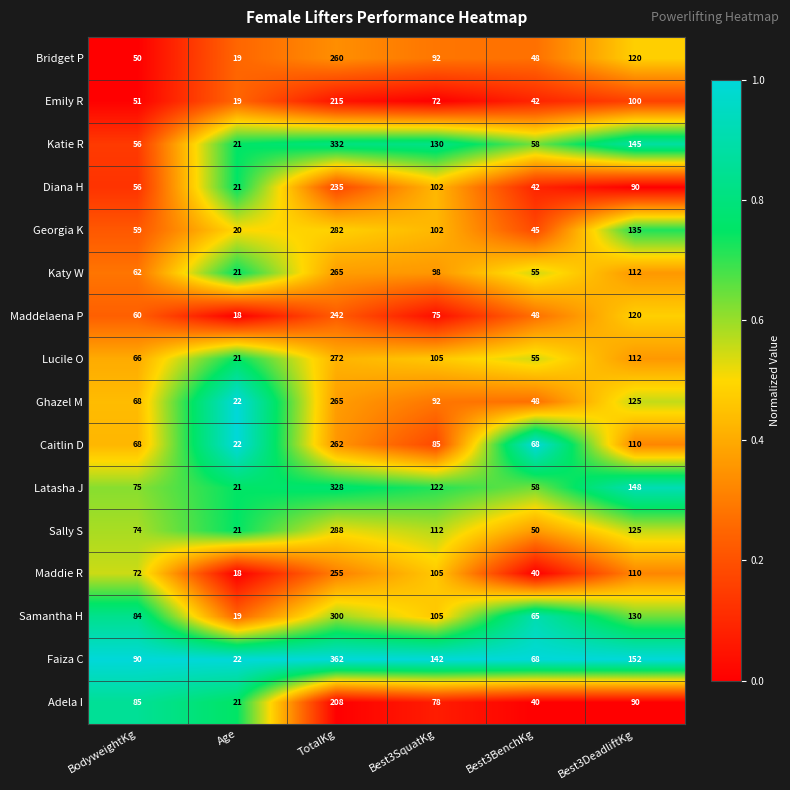

At which category is the sum across all series the highest?

TotalKg